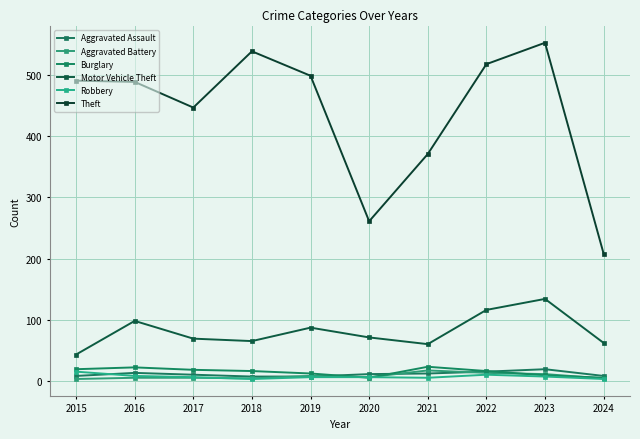

What are all the series names shown in the legend?

Aggravated Assault, Aggravated Battery, Burglary, Motor Vehicle Theft, Robbery, Theft